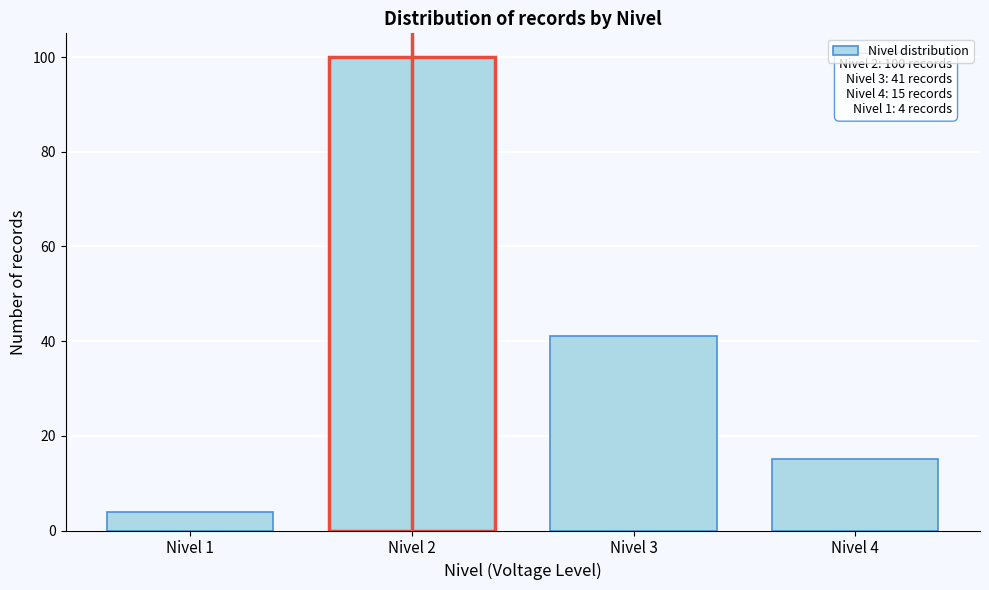

Reading left to right, extract all data points from this chart.

4	100	41	15